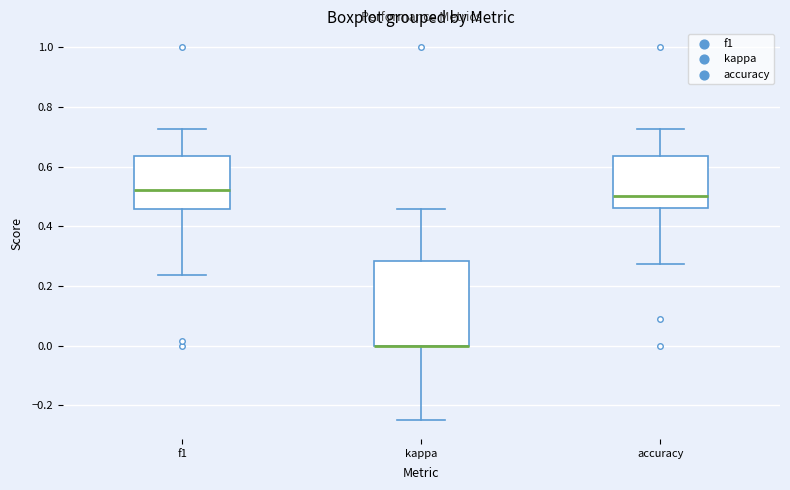

Reading left to right, transcribe this box plot: for each box, give where its median line is, the range the box spans, and where its two whiskers end, as read against the y-axis. The values are not printed on the chart, so give them approximately, as read against the axis.

f1: median 0.52, box 0.46 to 0.64, whiskers 0.24 to 0.72
kappa: median 0.00 (drawn on the box's lower edge), box 0.00 to 0.28, whiskers -0.24 to 0.46
accuracy: median 0.50, box 0.46 to 0.64, whiskers 0.28 to 0.72